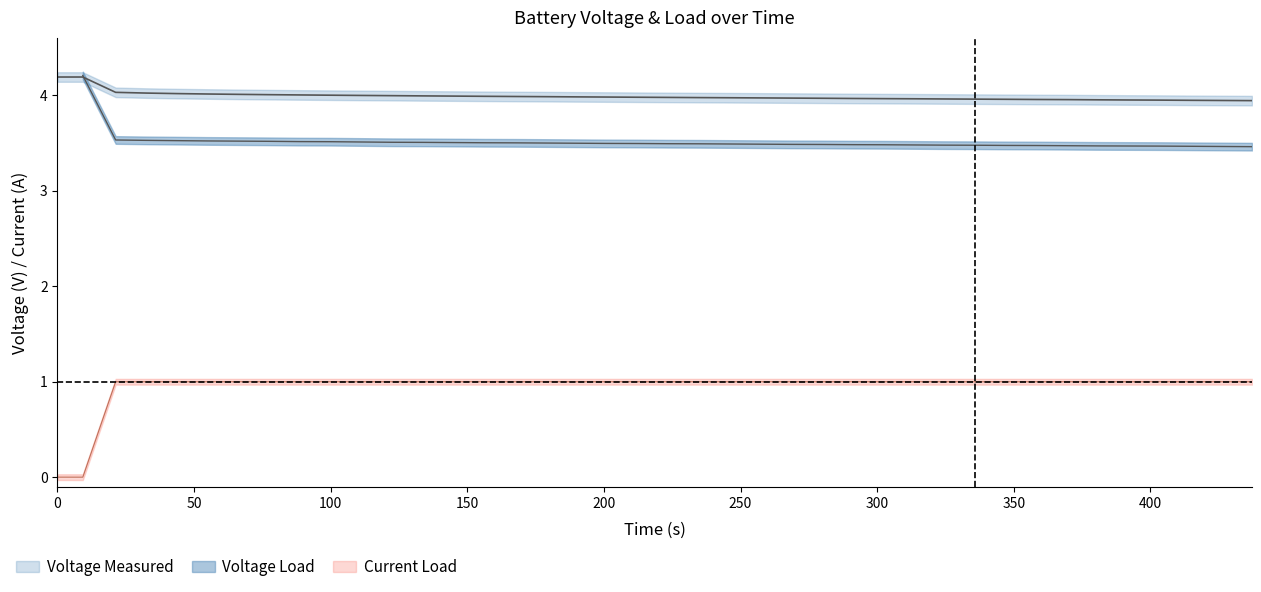

How many data points does each series have?

40